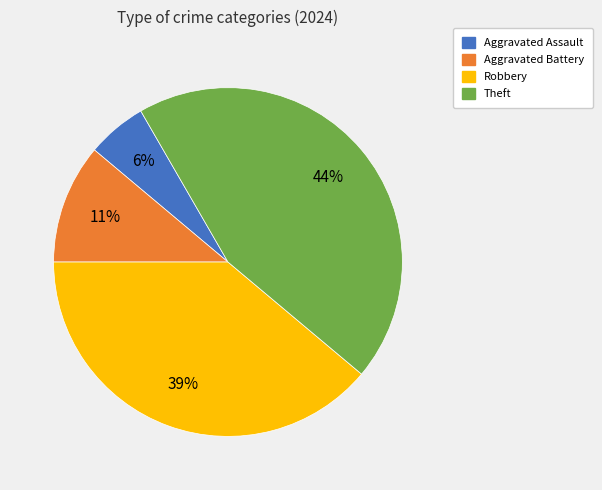

Does Theft account for over 50% of the chart?

No